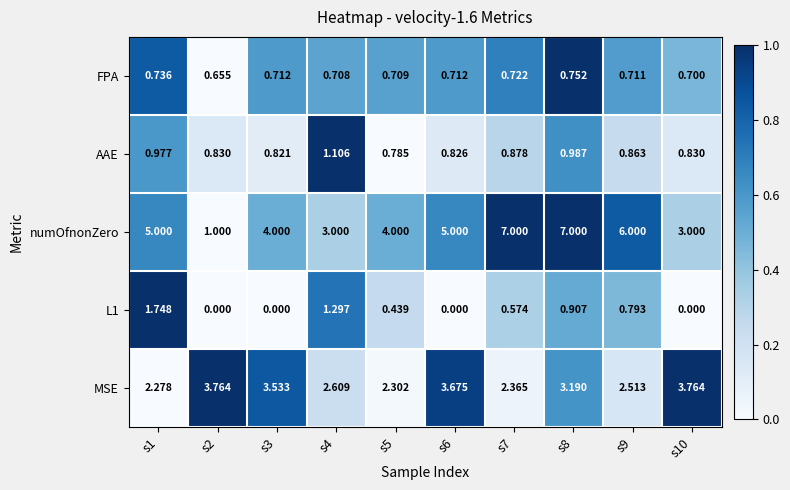

Which series has the largest total across all categories?

numOfnonZero